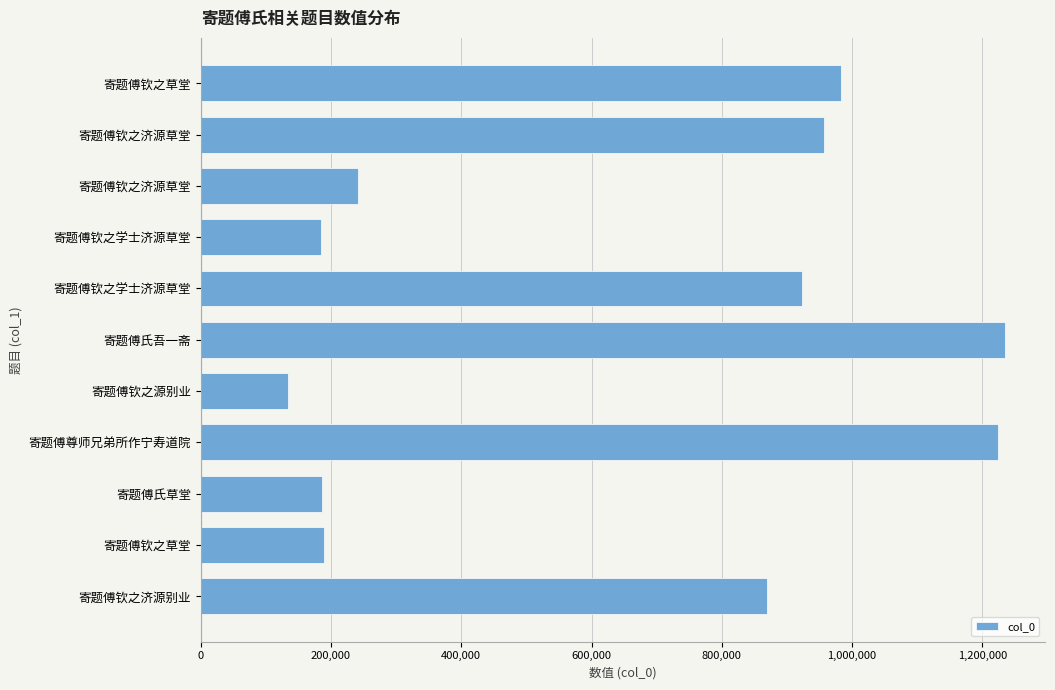

How many bars are there in total?

11